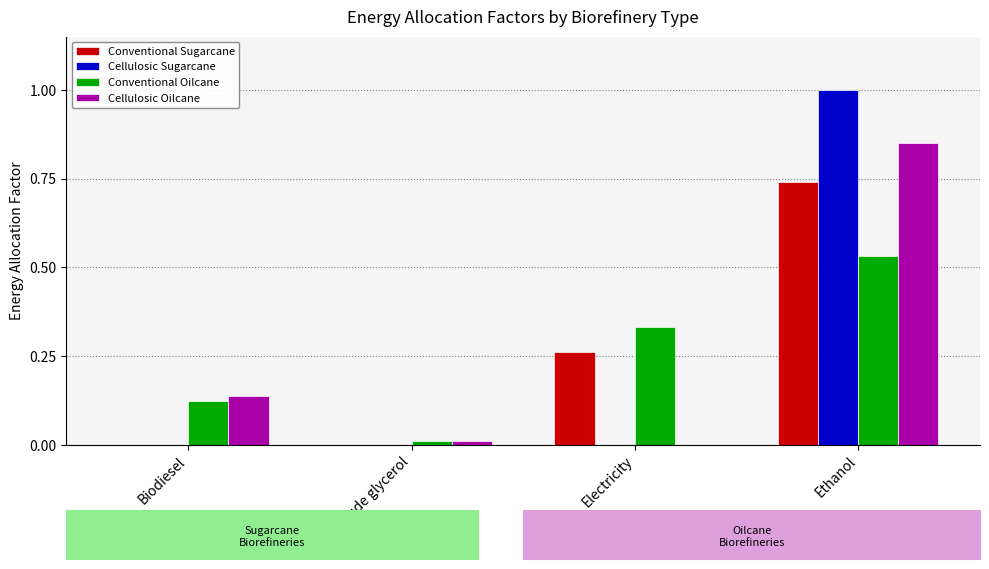

The value of Conventional Sugarcane at Ethanol is 1.0. True or false?

False